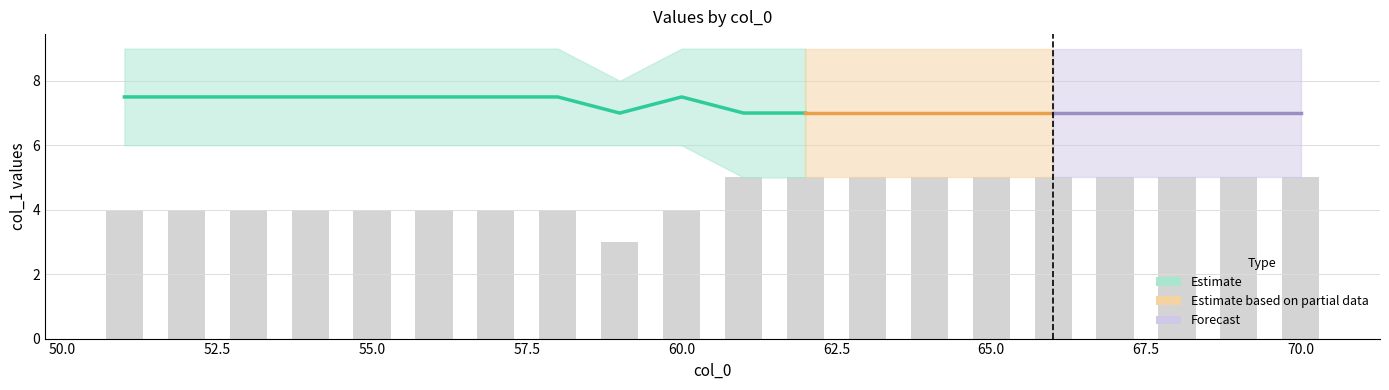

What is the value of the max_val bar at the 8th from the left?

9